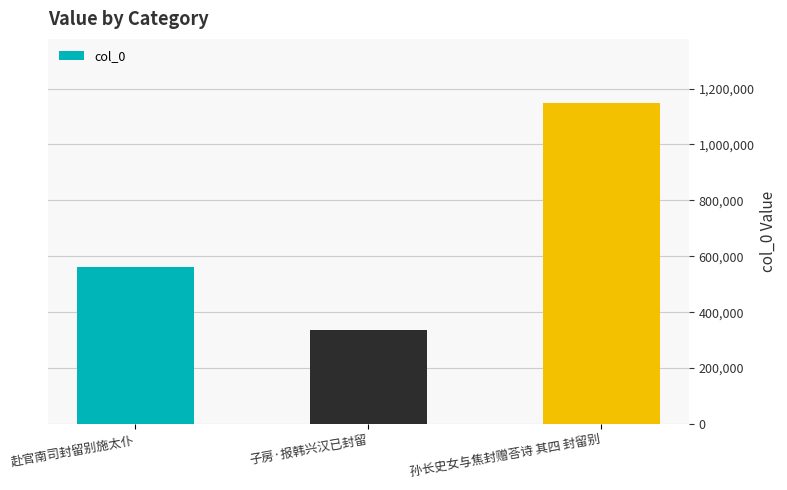

List the labels in order of value, largest first.

孙长史女与焦封赠荅诗 其四 封留别, 赴官南司封留别施太仆, 子房·报韩兴汉已封留